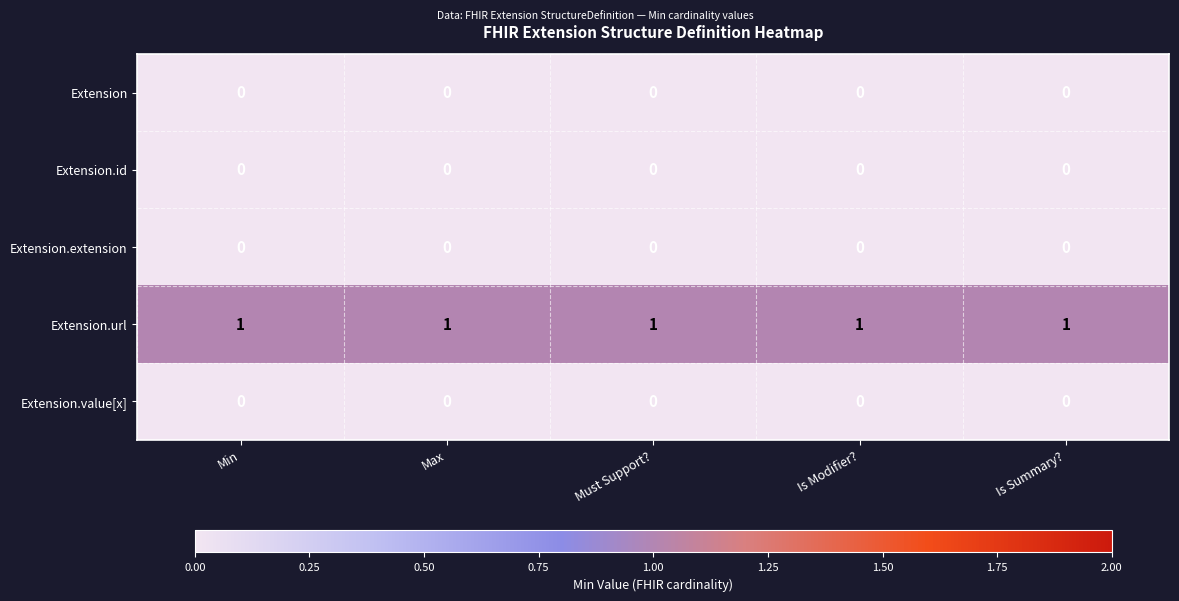

True or false: Extension.extension has a value of 0 at Is Modifier?.

True